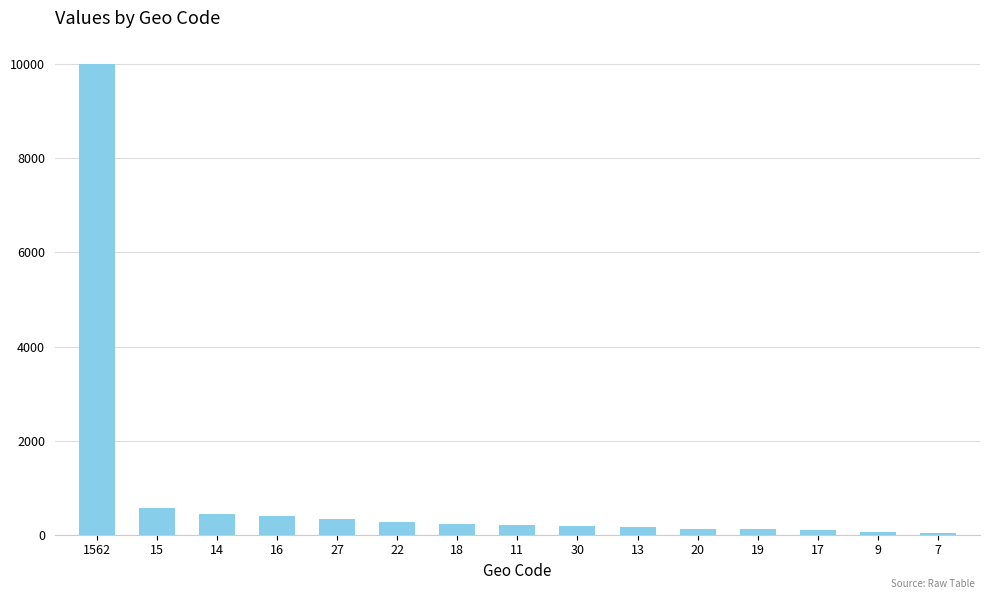

What is the difference between the second highest and second lowest values?

519